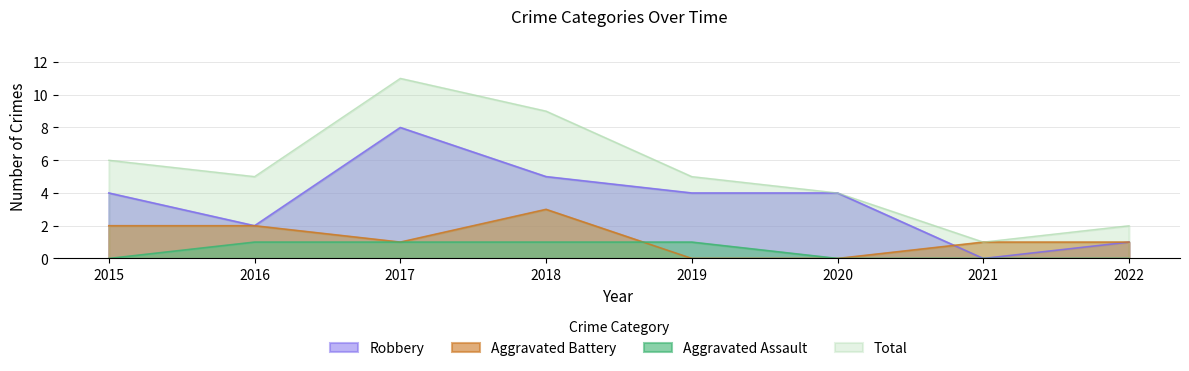

At how many categories does at least one series exceed 8?

2